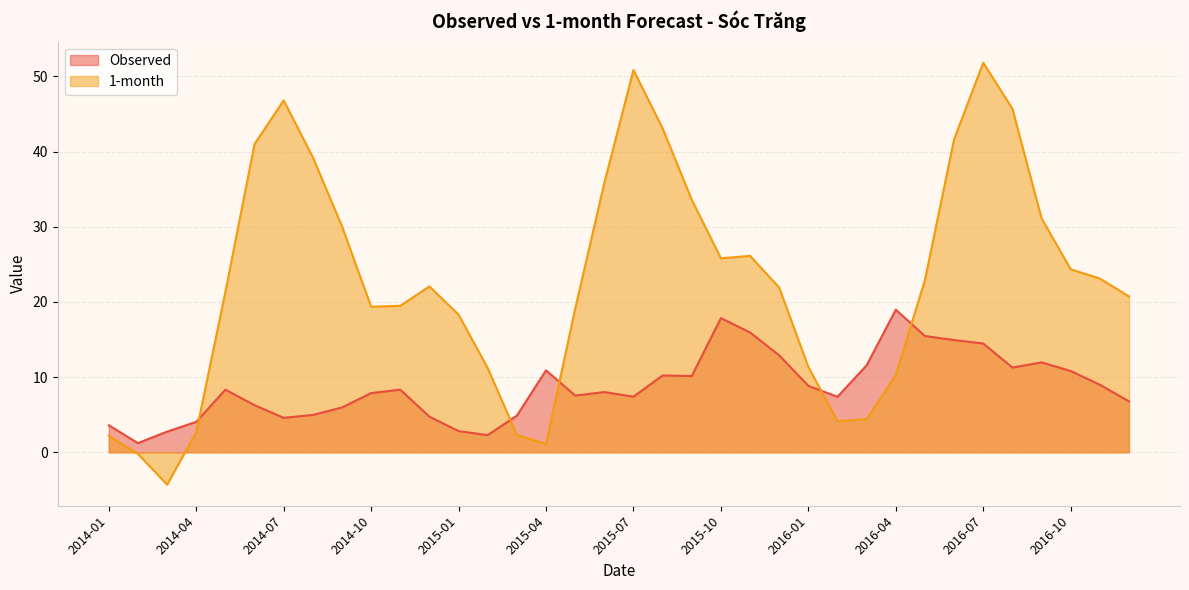

What is the label of the 27th point from the right?

2014-10